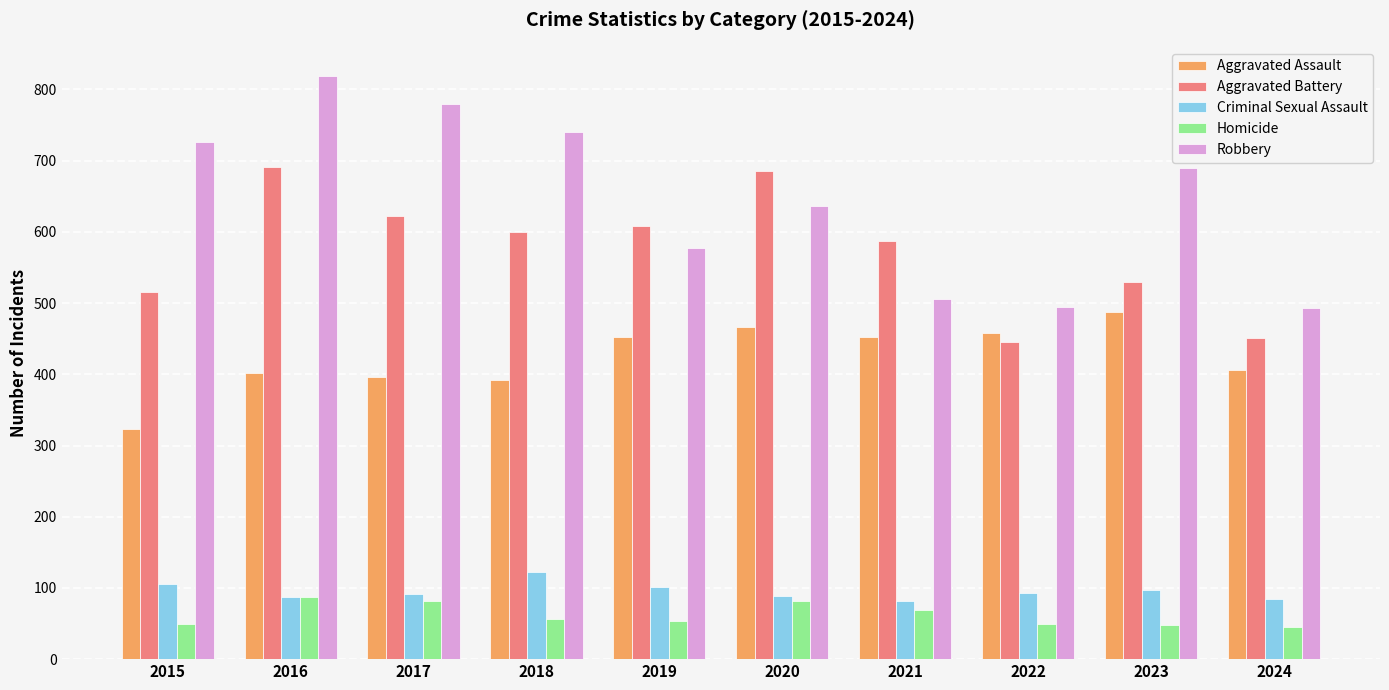

Which series has the largest range (max minus min)?

Robbery